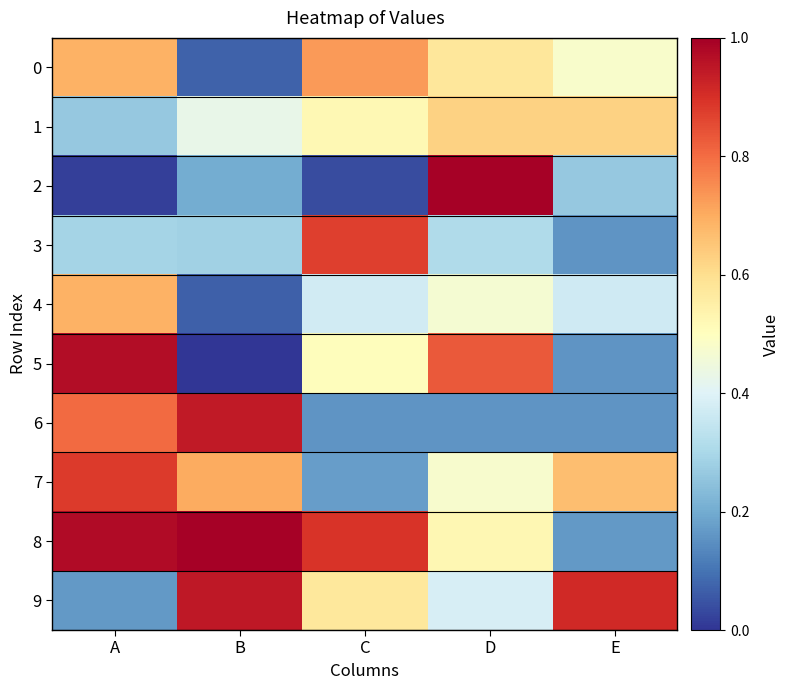

At which category is the sum across all series the highest?

A